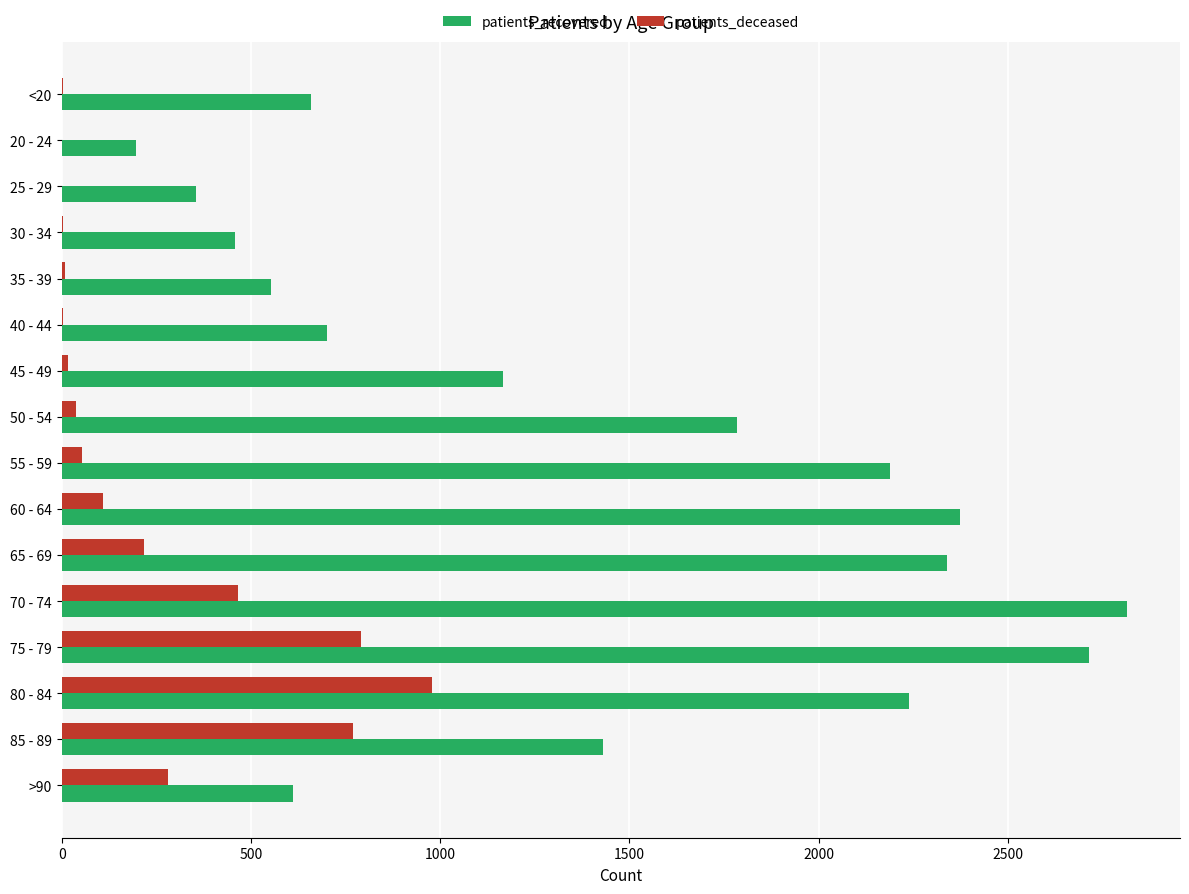

Which series changed the most between 30 - 34 and 45 - 49?

patients_recovered